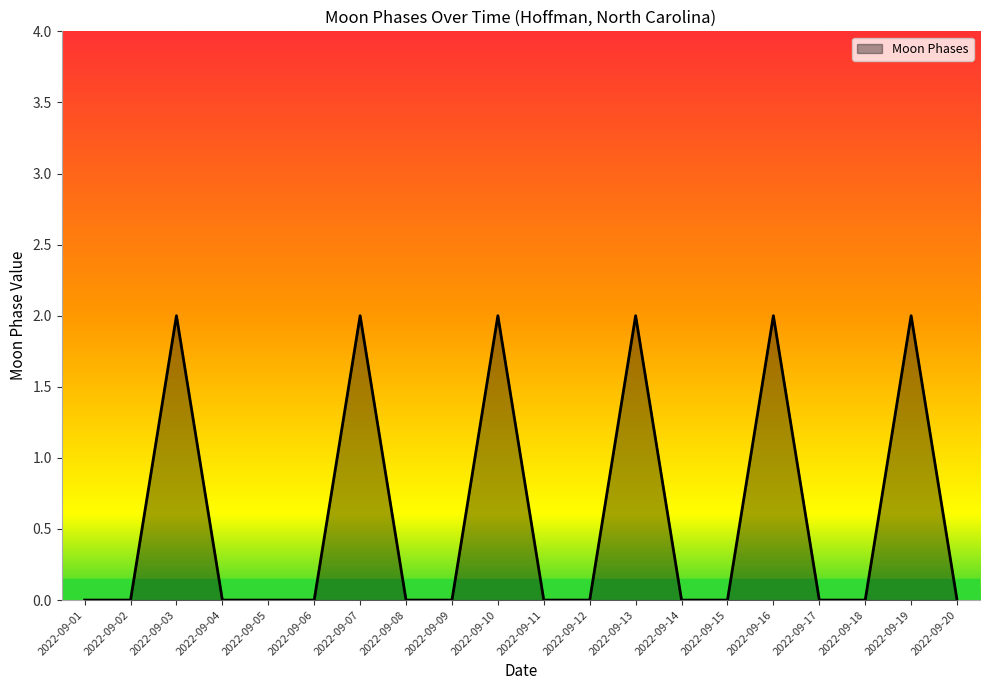

The value at 2022-09-15 is 1. True or false?

False